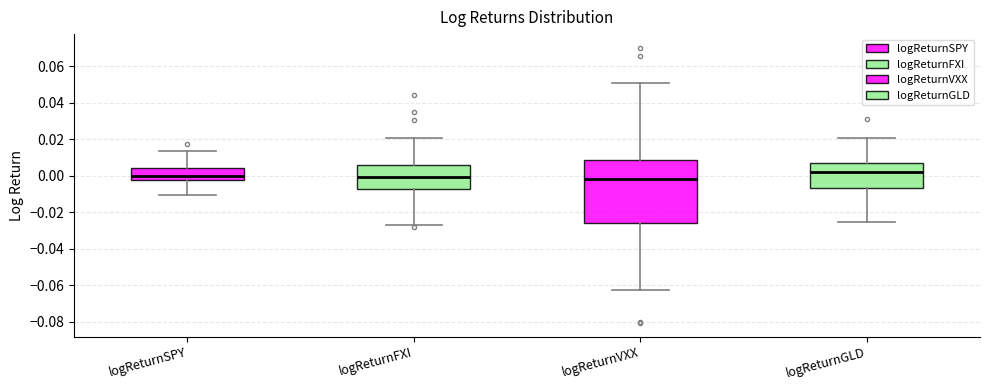

Reading left to right, read every box against the y-axis: the position of its median line, the range the box covers, and the ends of its whiskers. The values are not printed on the chart, so give them approximately, as read against the axis.

logReturnSPY: median 0.000, box -0.002 to 0.004, whiskers -0.010 to 0.014
logReturnFXI: median 0.000, box -0.008 to 0.006, whiskers -0.026 to 0.020
logReturnVXX: median -0.002, box -0.026 to 0.008, whiskers -0.062 to 0.052
logReturnGLD: median 0.002, box -0.006 to 0.006, whiskers -0.026 to 0.020